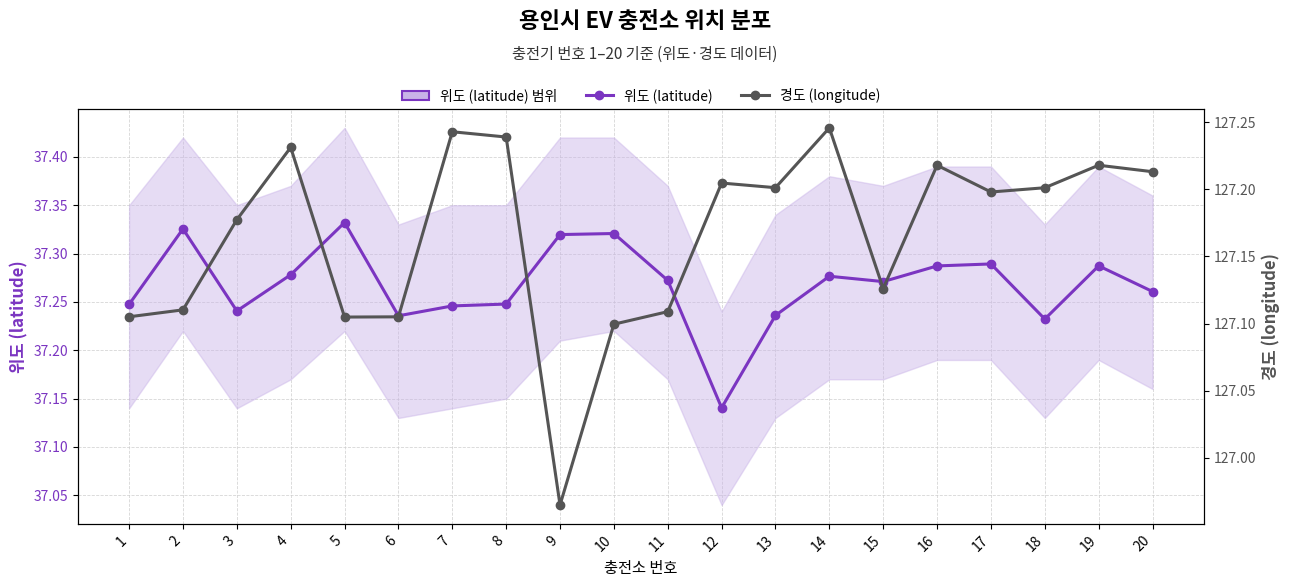

How many 위도 (latitude) values are between 37 and 38?

20